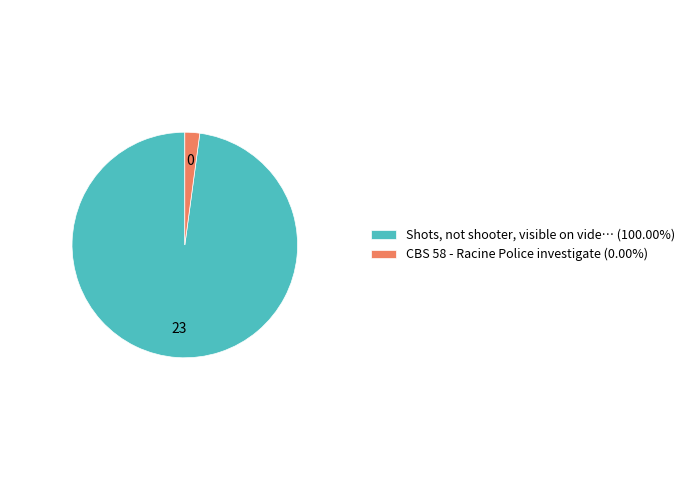

Is there any slice that represents more than half of the pie?

Yes